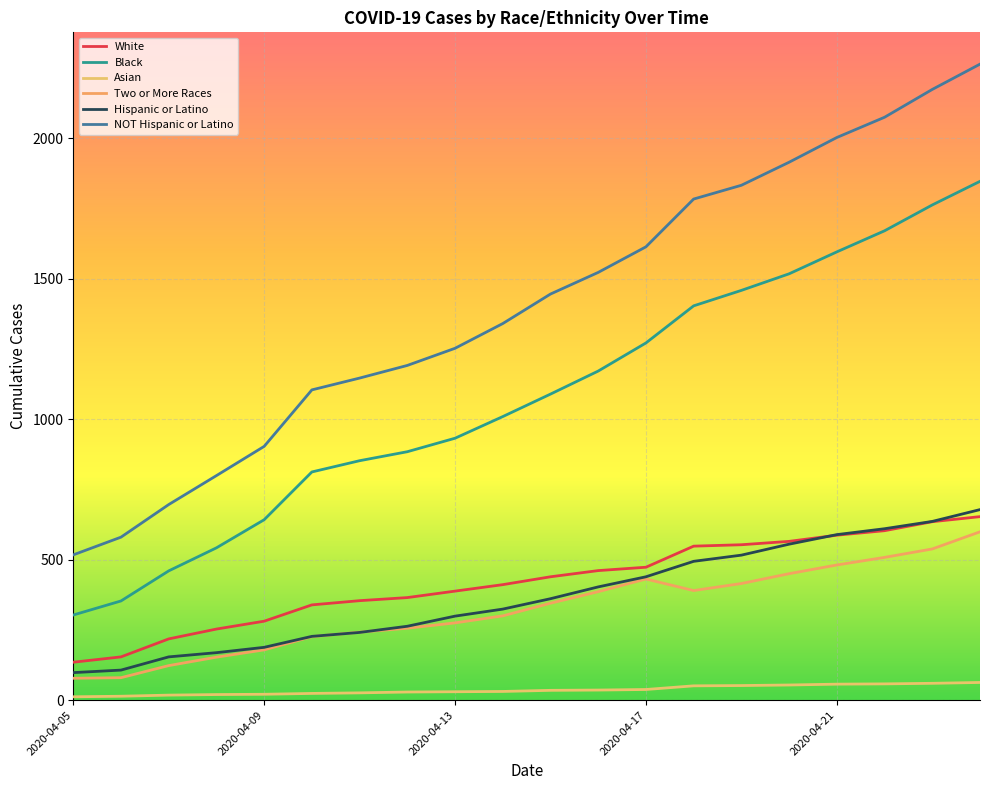

How many lines are shown in the chart?

6